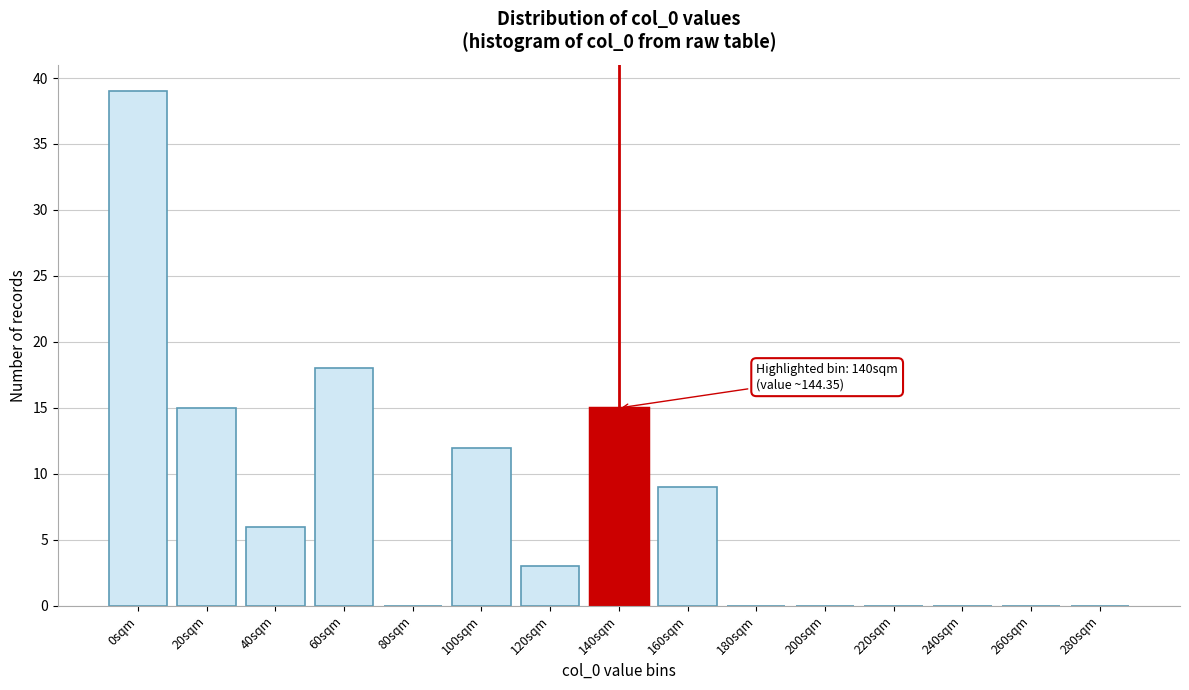

Reading left to right, transcribe all the data shown in this chart.

0sqm=39	20sqm=15	40sqm=6	60sqm=18	80sqm=0	100sqm=12	120sqm=3	140sqm=15	160sqm=9	180sqm=0	200sqm=0	220sqm=0	240sqm=0	260sqm=0	280sqm=0